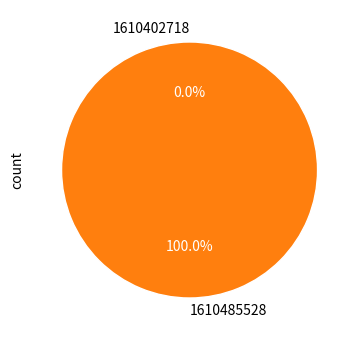

What is the majority slice?

1610485528